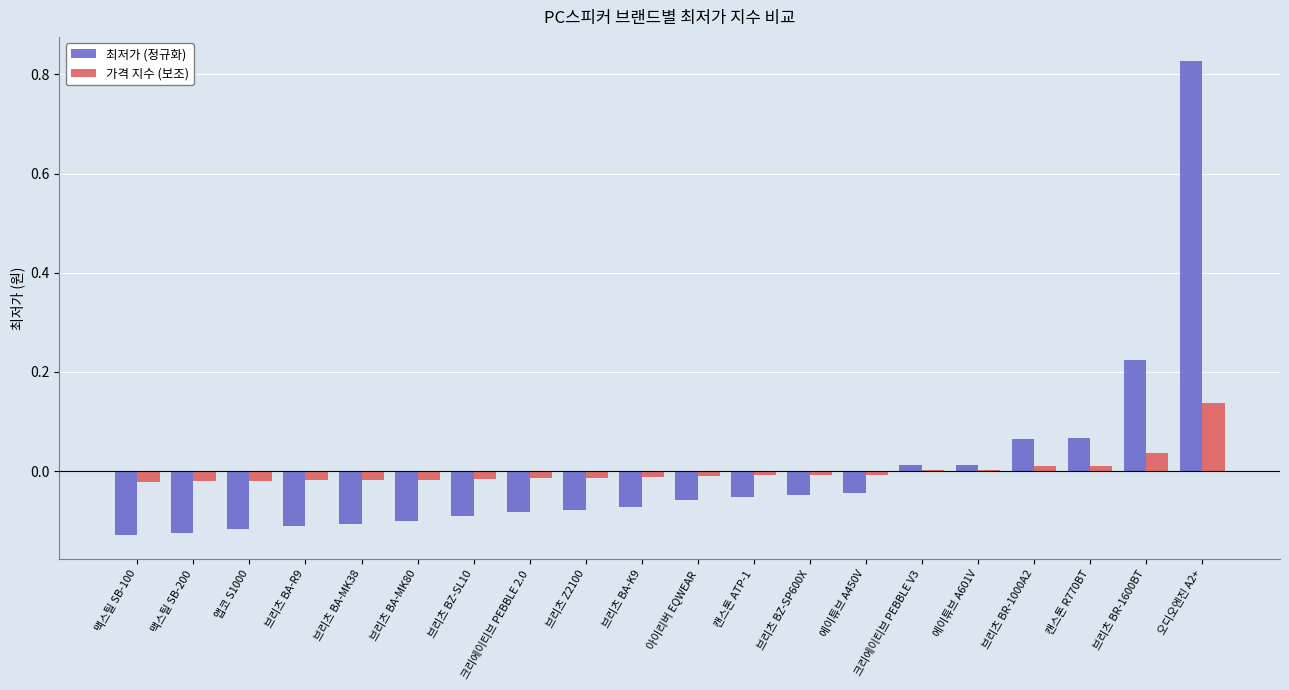

The value of 최저가 (정규화) at 크리에이티브 PEBBLE V3 is 0.0. True or false?

True